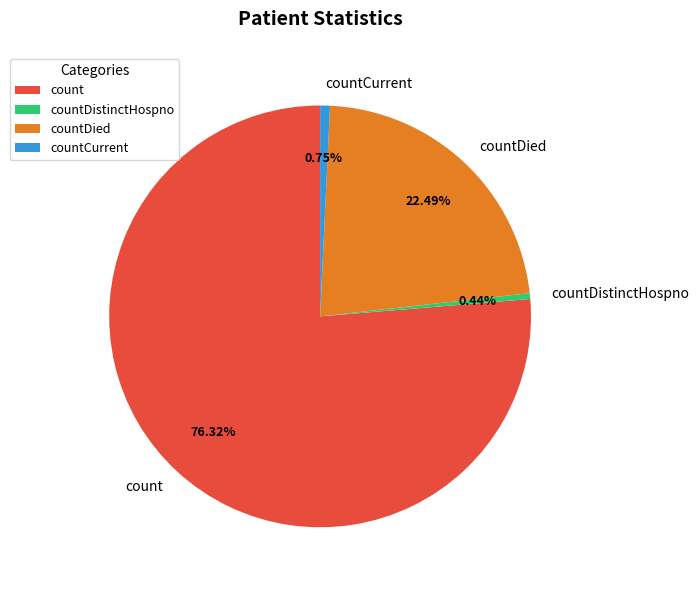

Which slice is the largest?

count